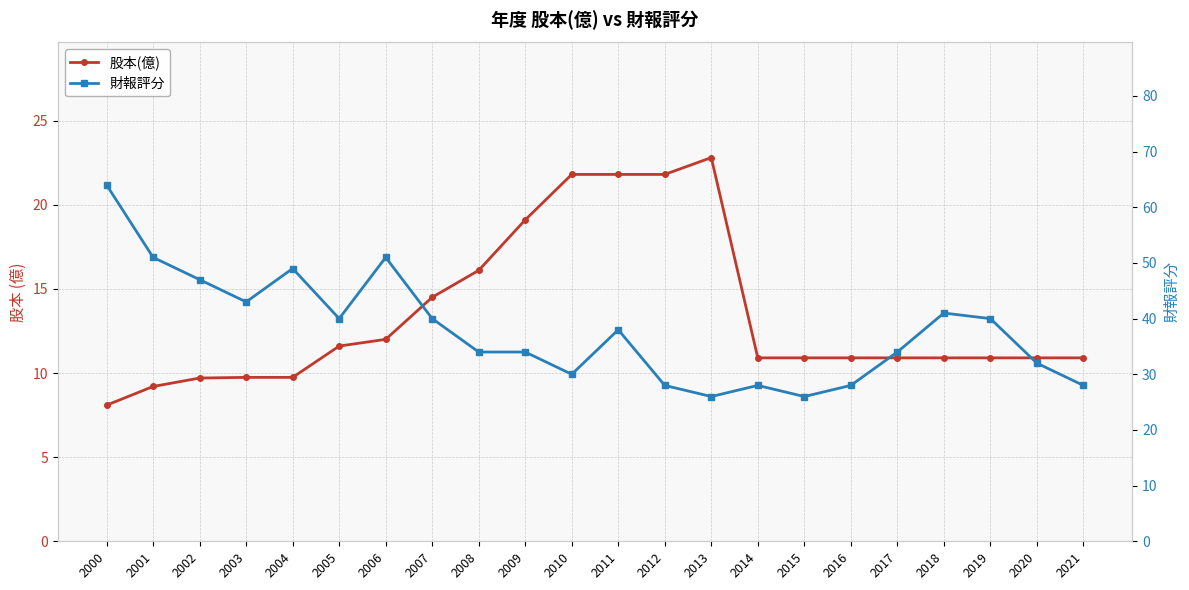

Does the chart display data point markers on the line(s)?

Yes